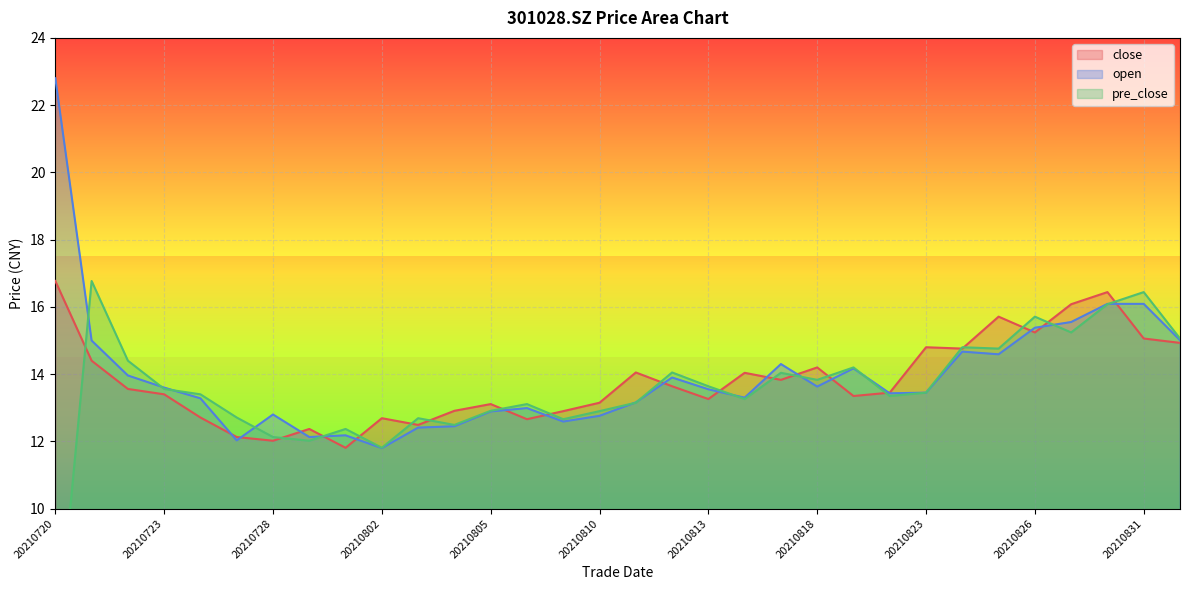

What is the total value across all series at 20210721?

46.2